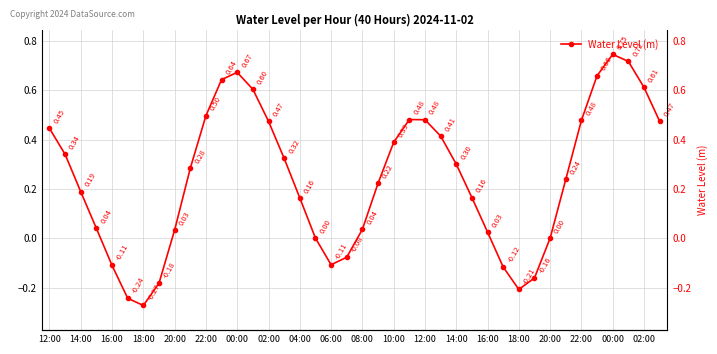

How many negative values are there?

9